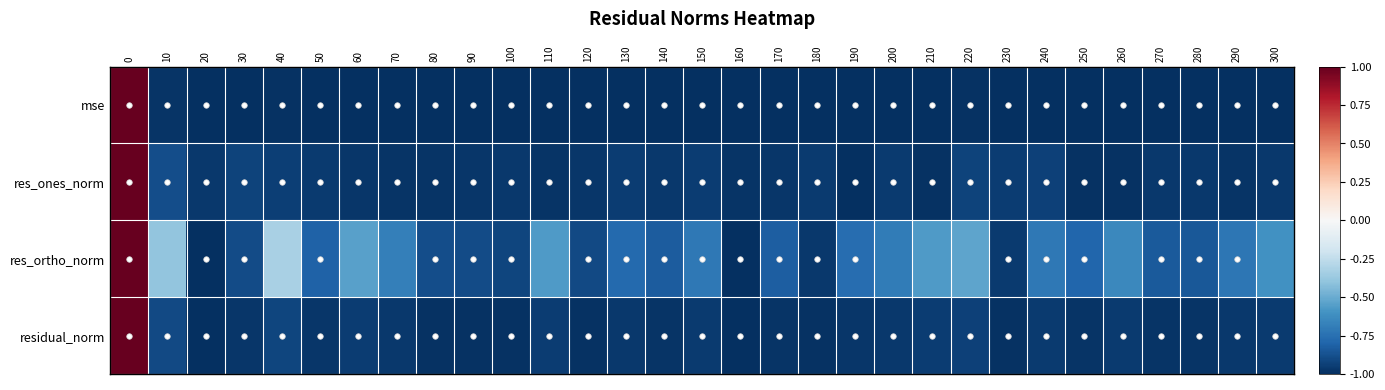

Count the number of categories in the chart.

31